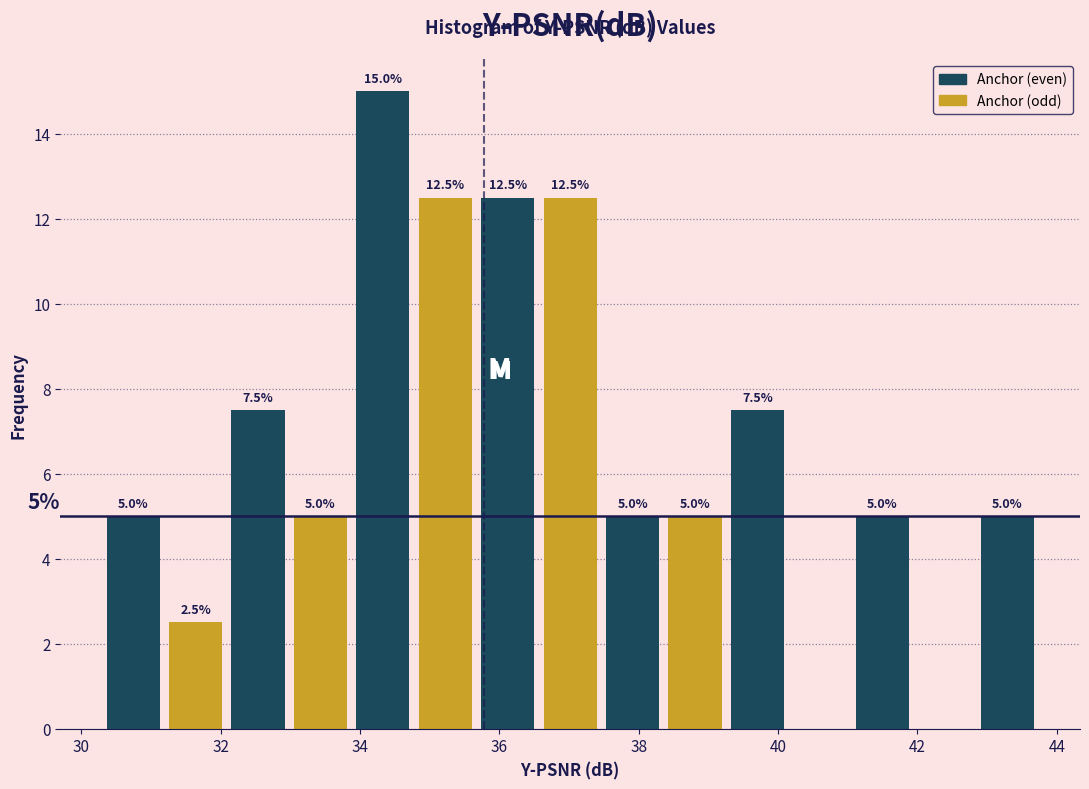

Over which range of the x-axis is the bar tallest?

33.8 to 34.8